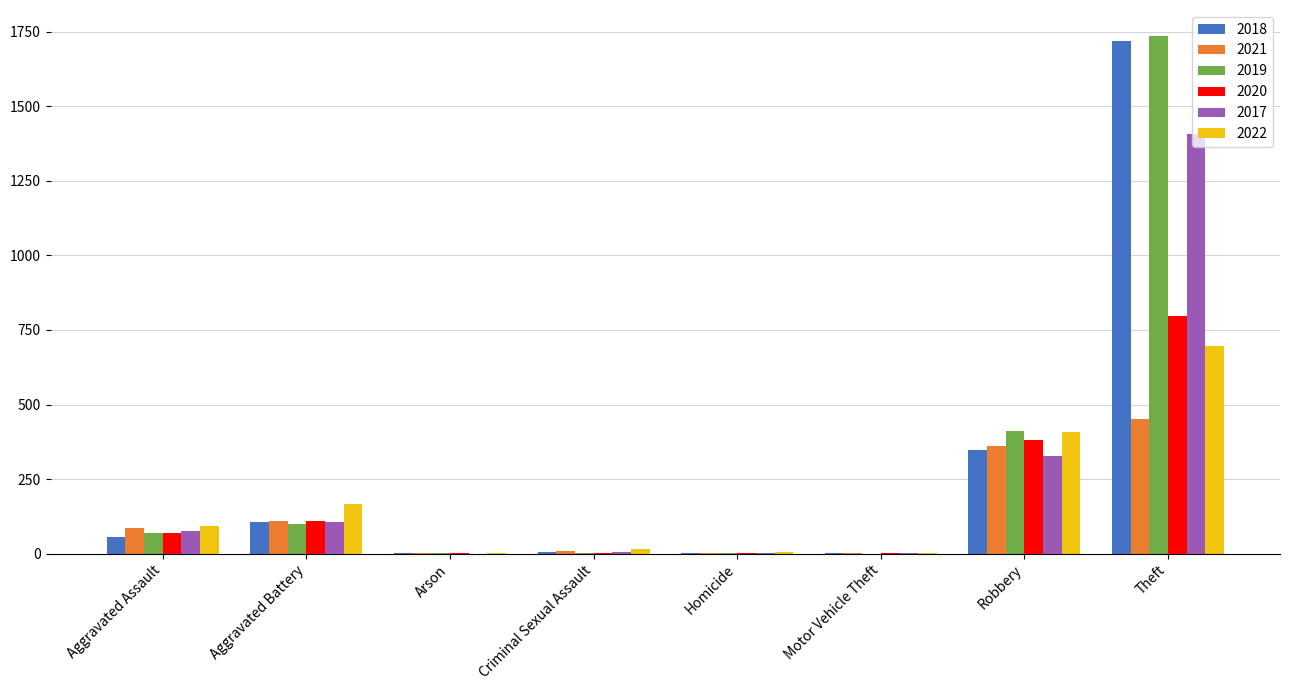

Where is 2017 nearest to the value 703?

Robbery